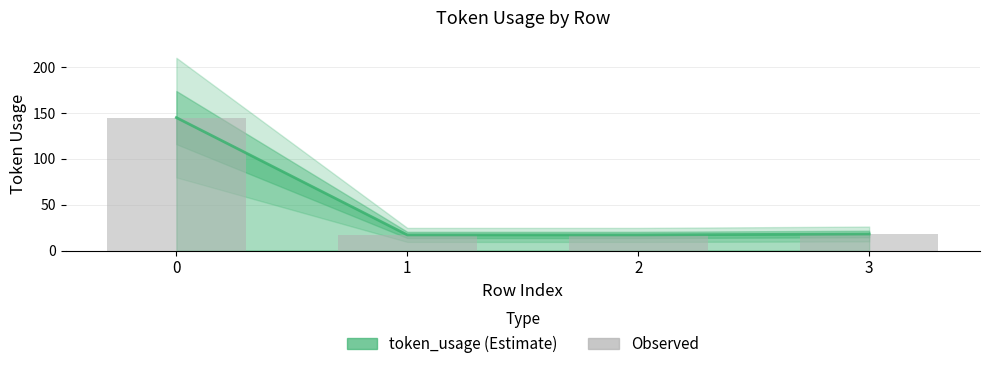

At 1, list the series in order from largest to smallest.

token_usage, Observed